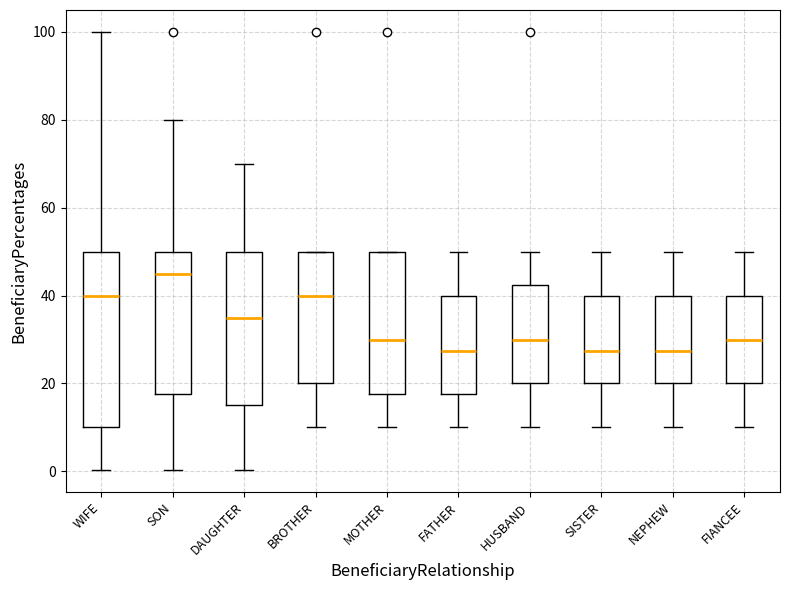

Which box has the highest median line?

SON